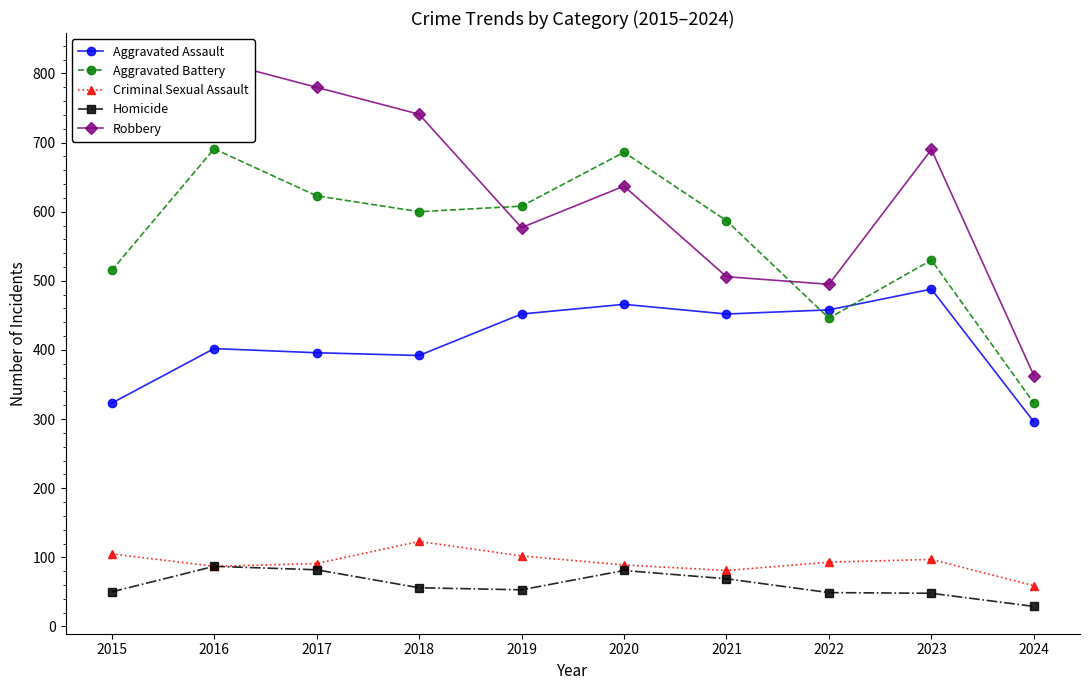

Which has a higher value, 2017 or 2019?

2019